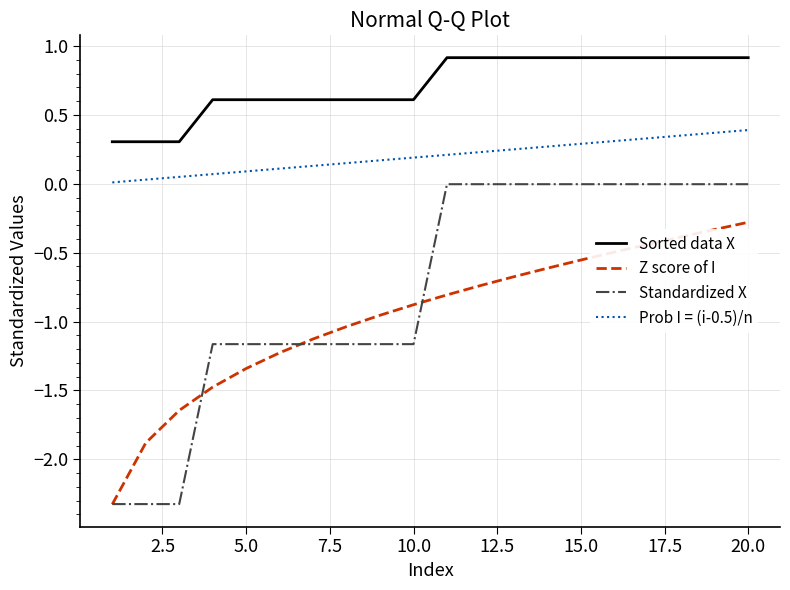

What is the minimum value for Standardized X?

-2.3